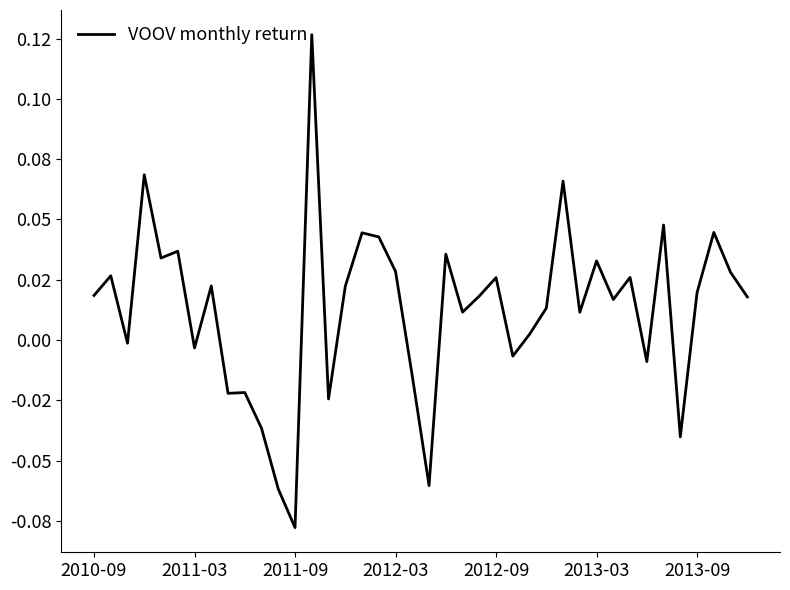

Does the chart display data point markers on the line(s)?

No